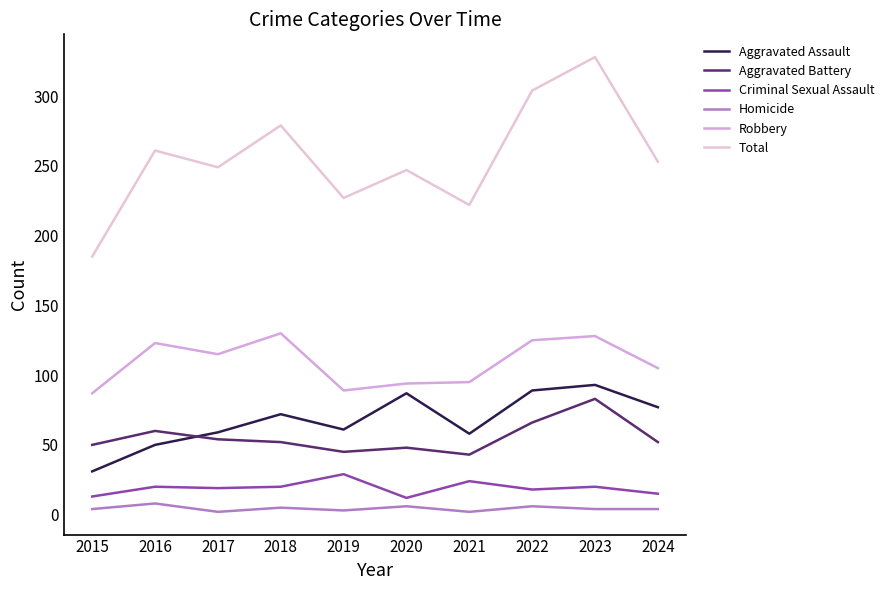

The Criminal Sexual Assault series shows 7 at 2021. True or false?

False